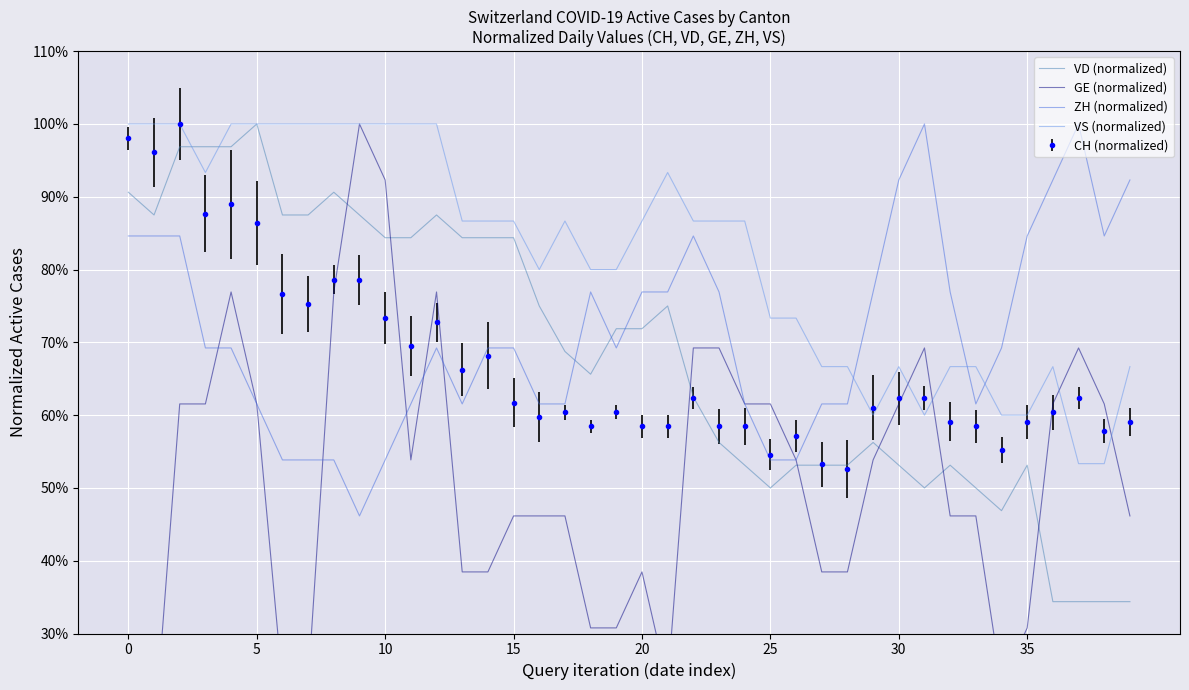

How many lines are shown in the chart?

4